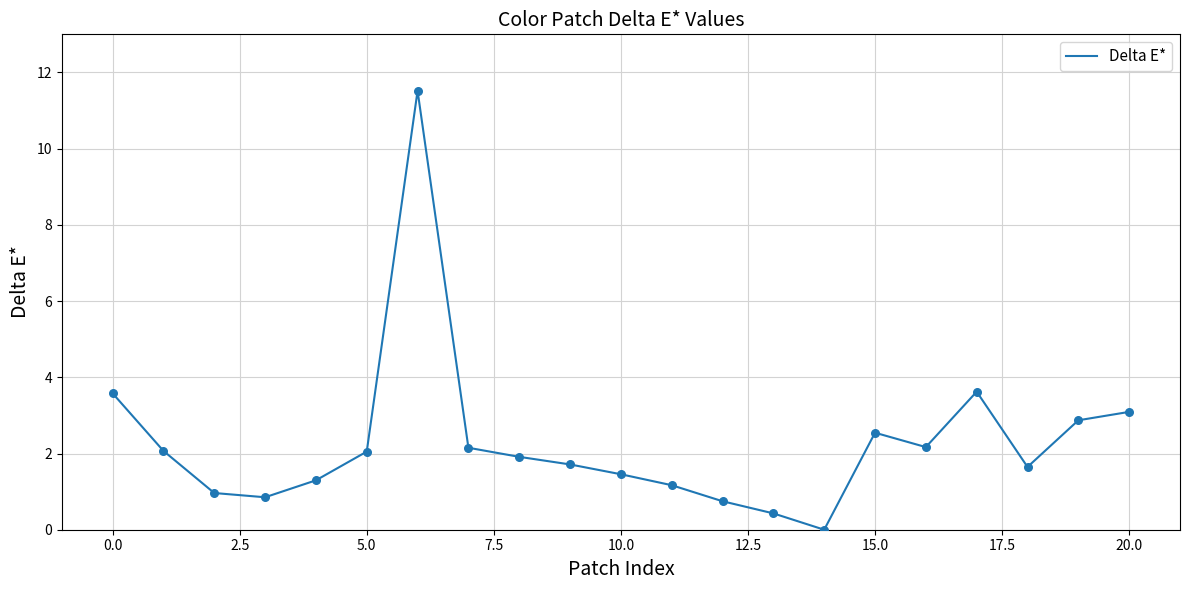

What is the maximum value shown in the chart?

11.5